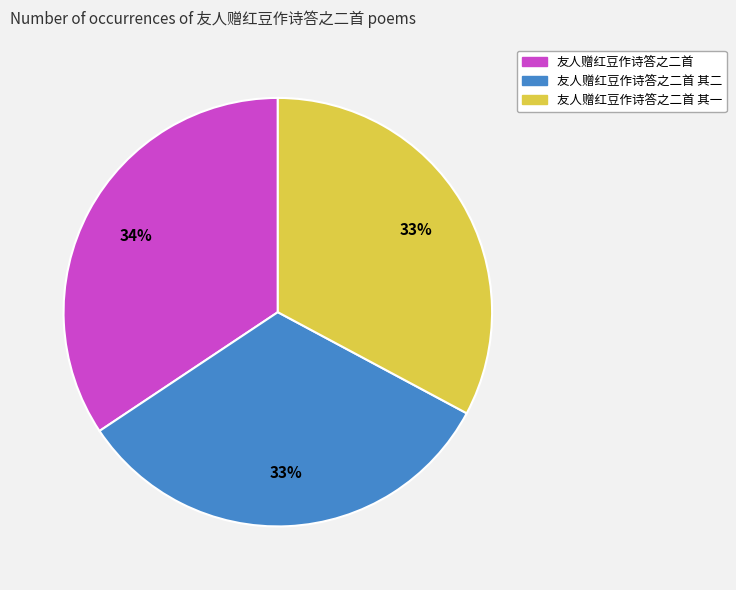

Is there a majority slice in this chart?

No